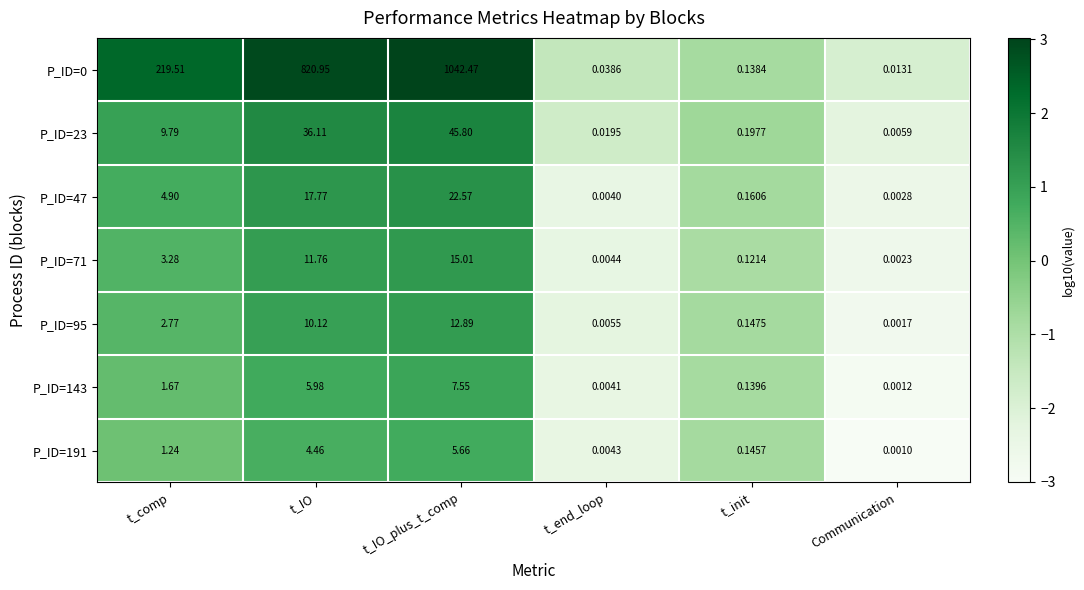

At which label does P_ID=191 reach its peak?

t_IO_plus_t_comp